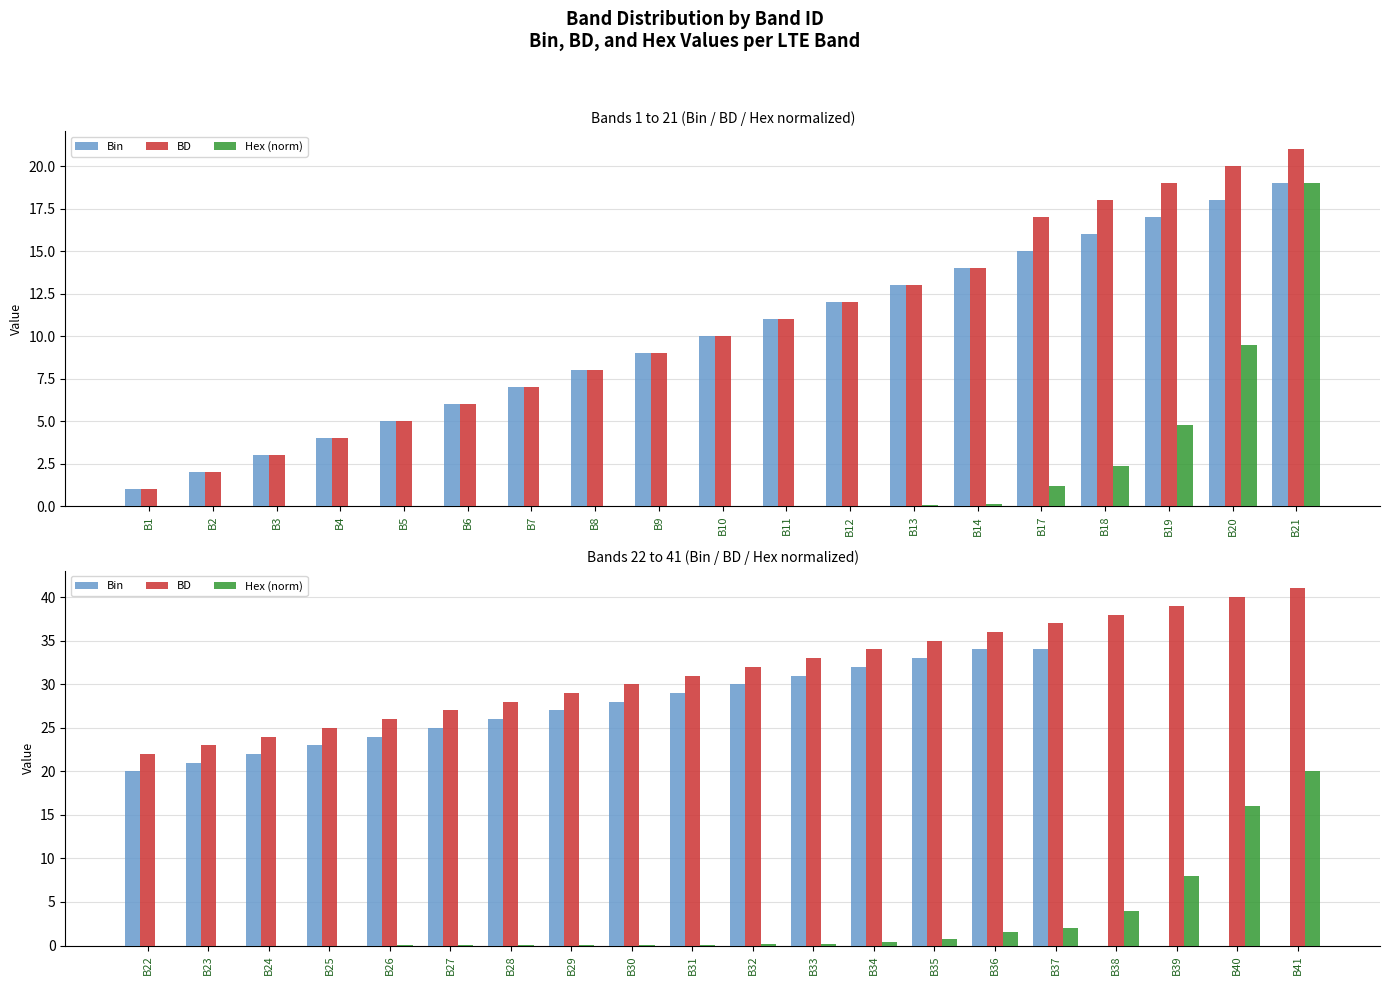

What are all the series names shown in the legend?

Bin, BD, Hex (norm)